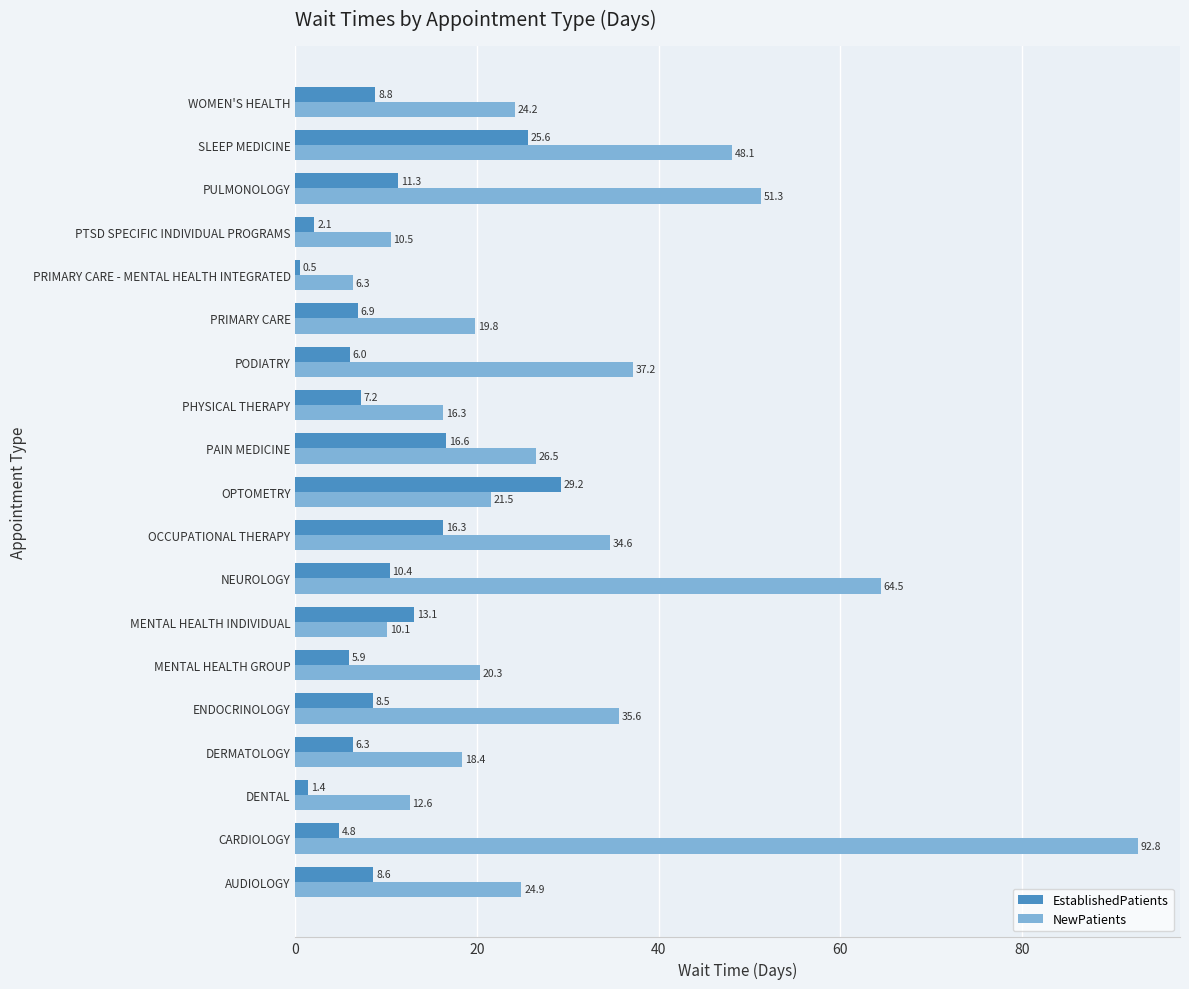

Which series has the largest total across all categories?

NewPatients